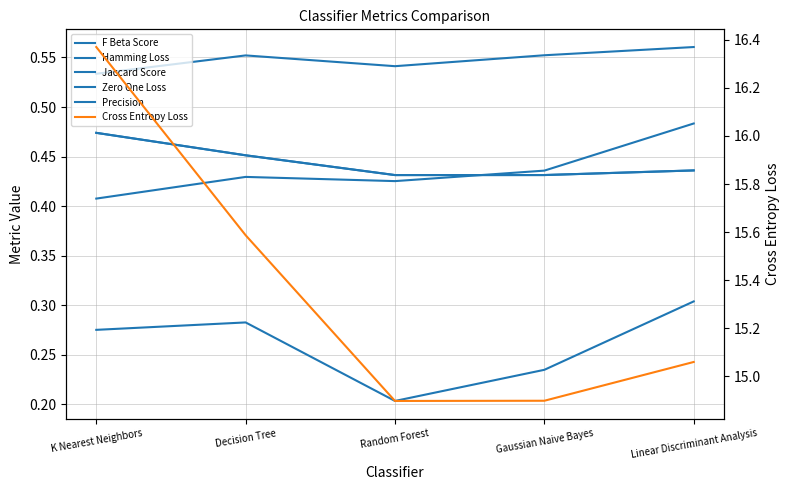

What is the label of the 3rd point from the left?

Random Forest